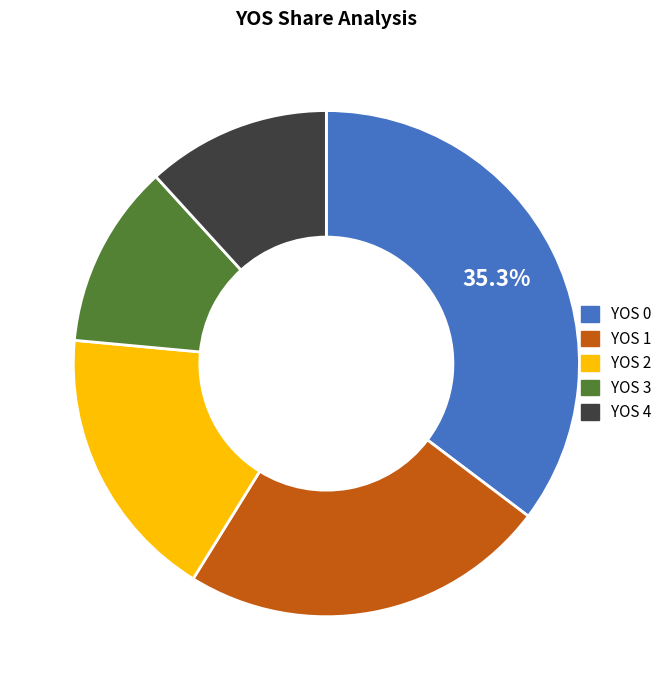

The YOS 1 slice represents 24% of the pie. True or false?

True